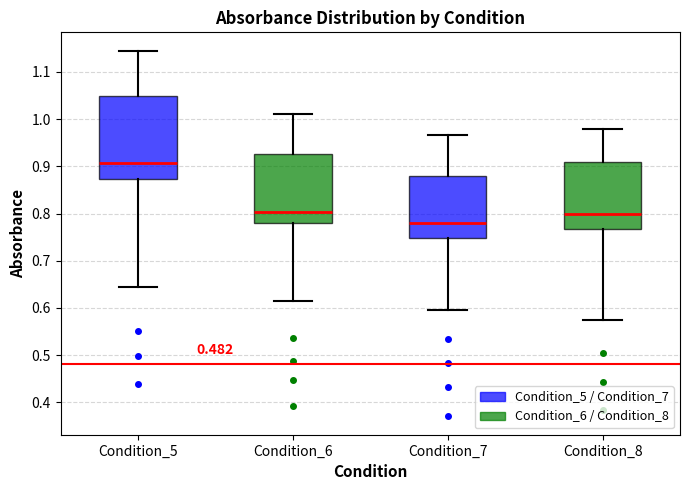

Which box has the lowest median line?

Condition_7